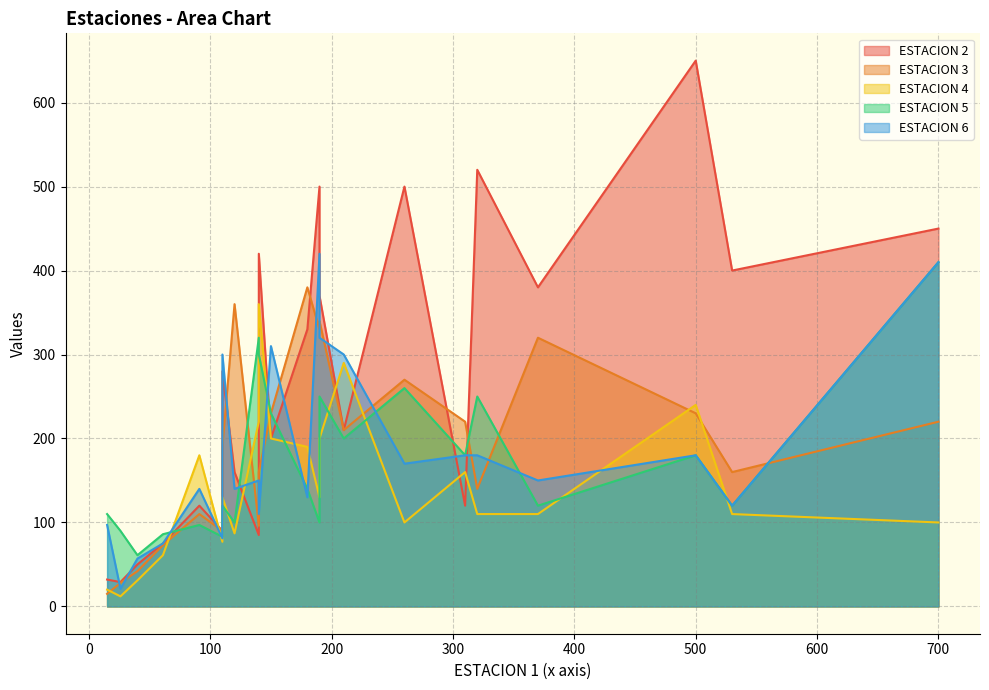

Is the value of ESTACION 6 at Fecha 12 greater than the value of ESTACION 3 at Fecha 6?

No